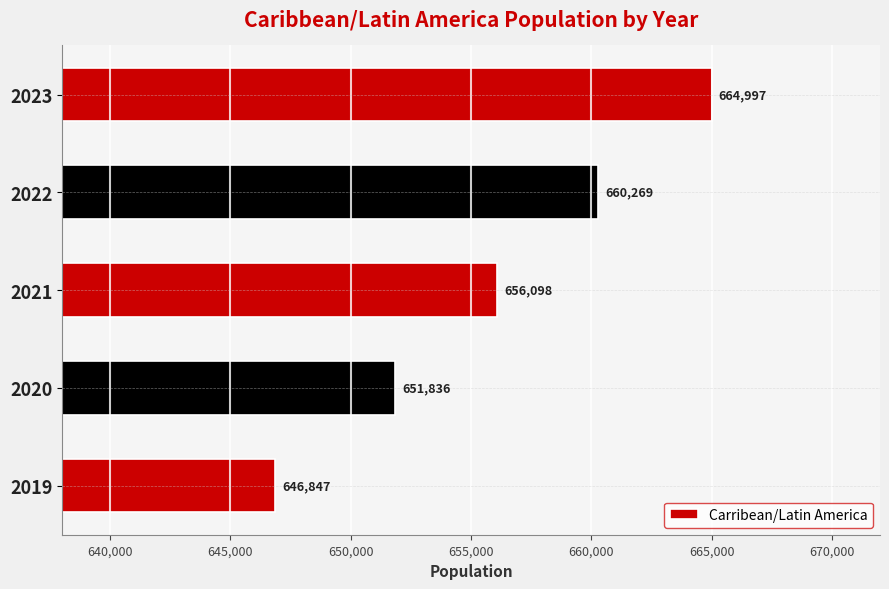

How many data points are above 656098?

3